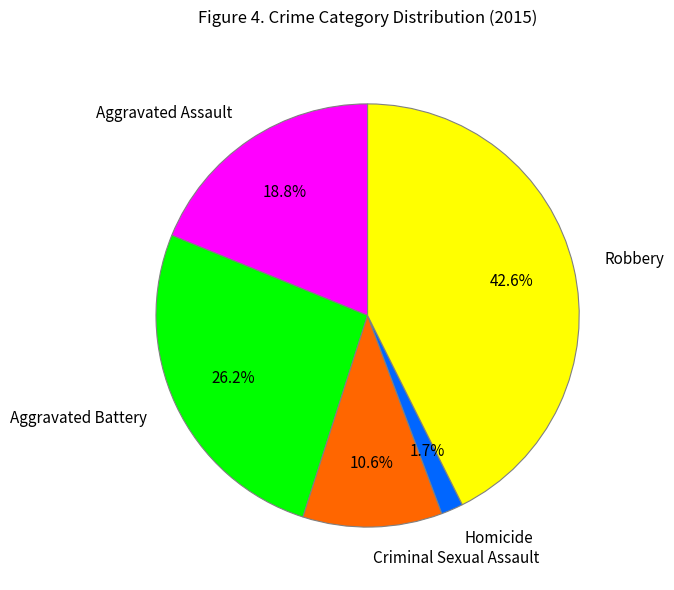

Between Aggravated Assault and Robbery, which is larger?

Robbery